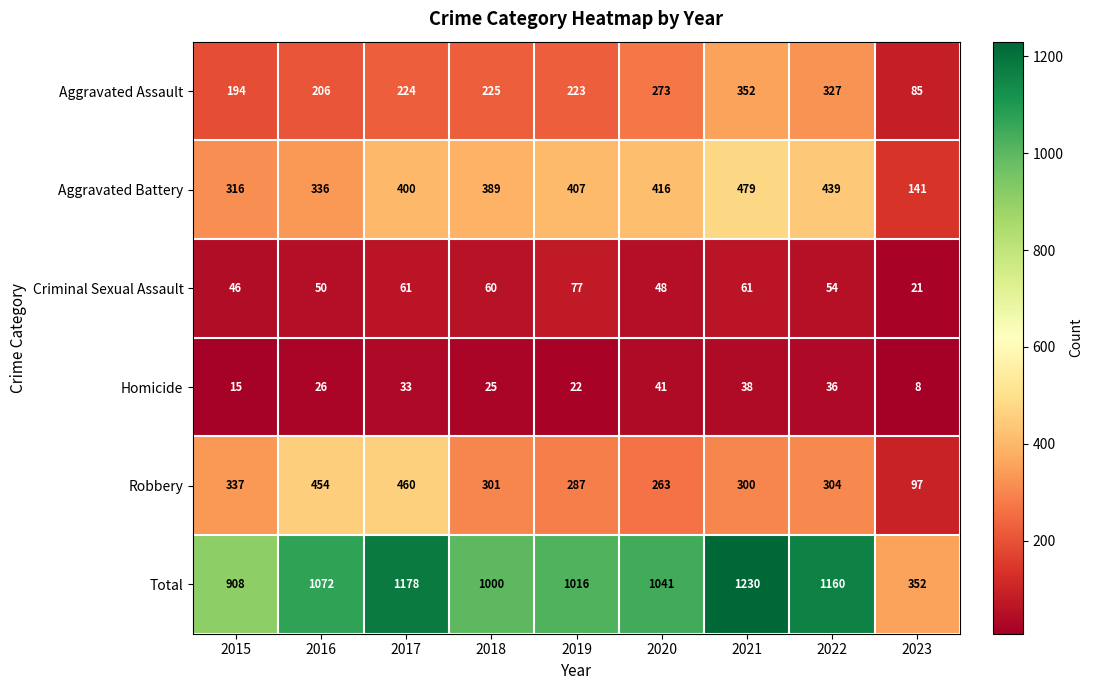

What is the maximum value shown in the chart?

1230